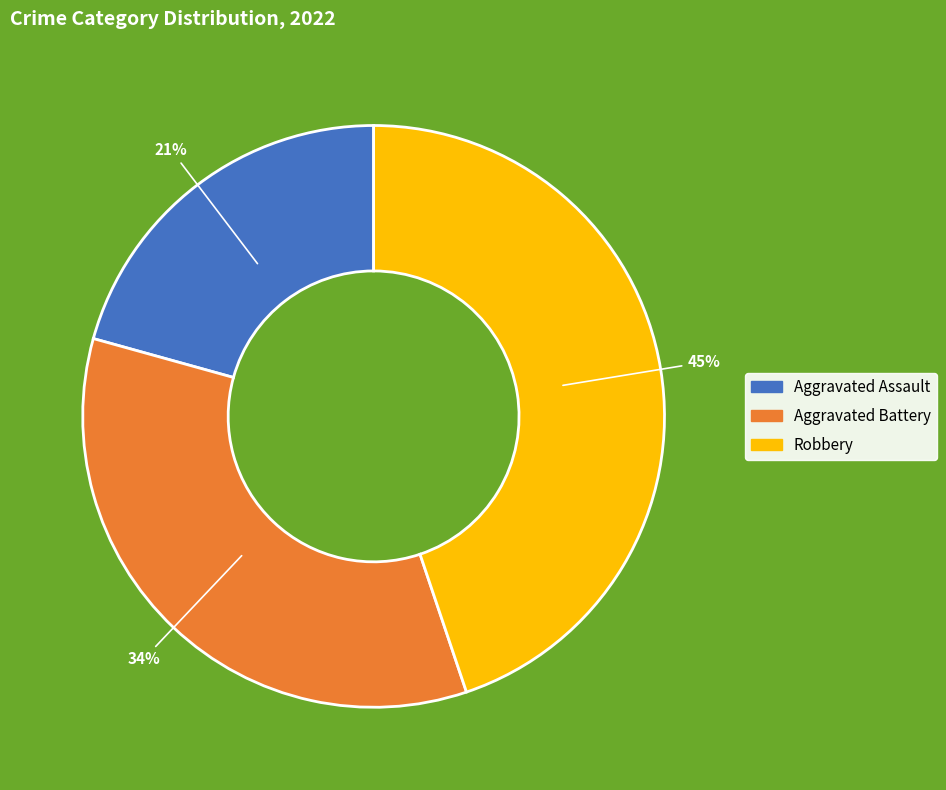

To the nearest percent, what is the combined percentage of Aggravated Assault and Aggravated Battery?

55%